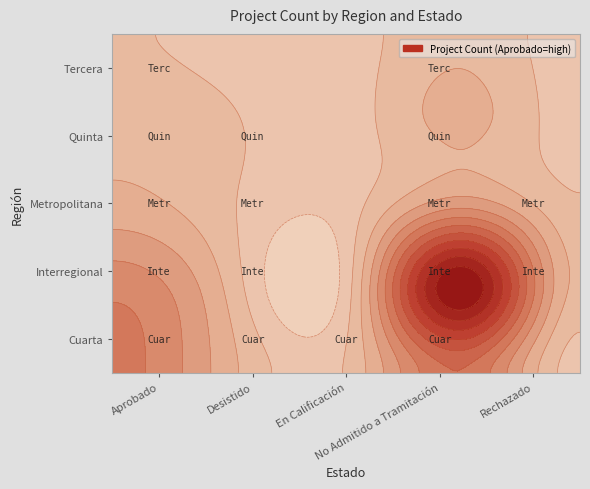

Rank the series at En Calificación from highest to lowest value.

Cuarta, Interregional, Metropolitana, Quinta, Tercera